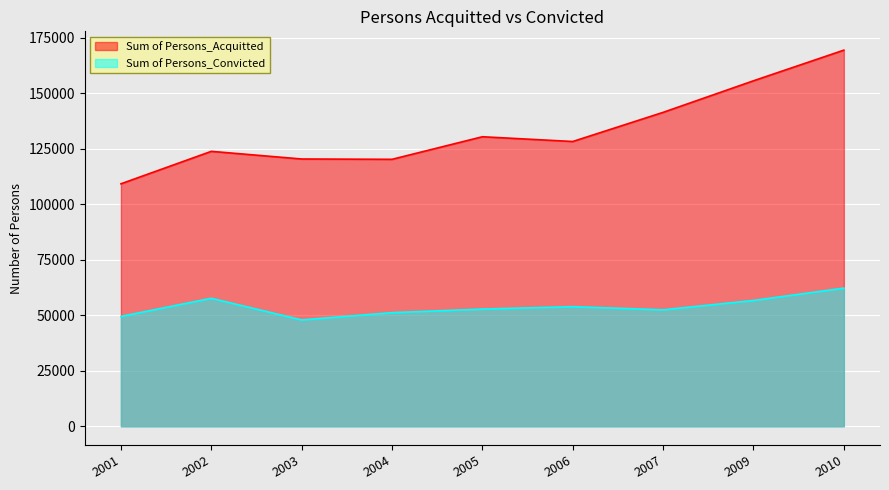

True or false: Sum of Persons_Convicted and Sum of Persons_Acquitted cross at least once.

False